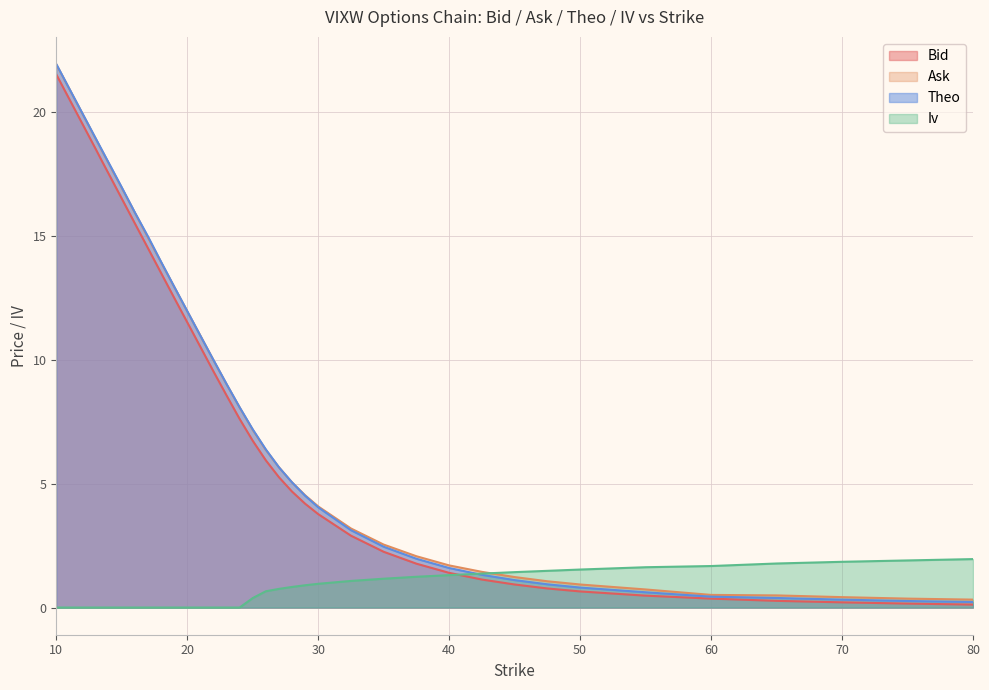

Where does the bid series first go above 7?

10